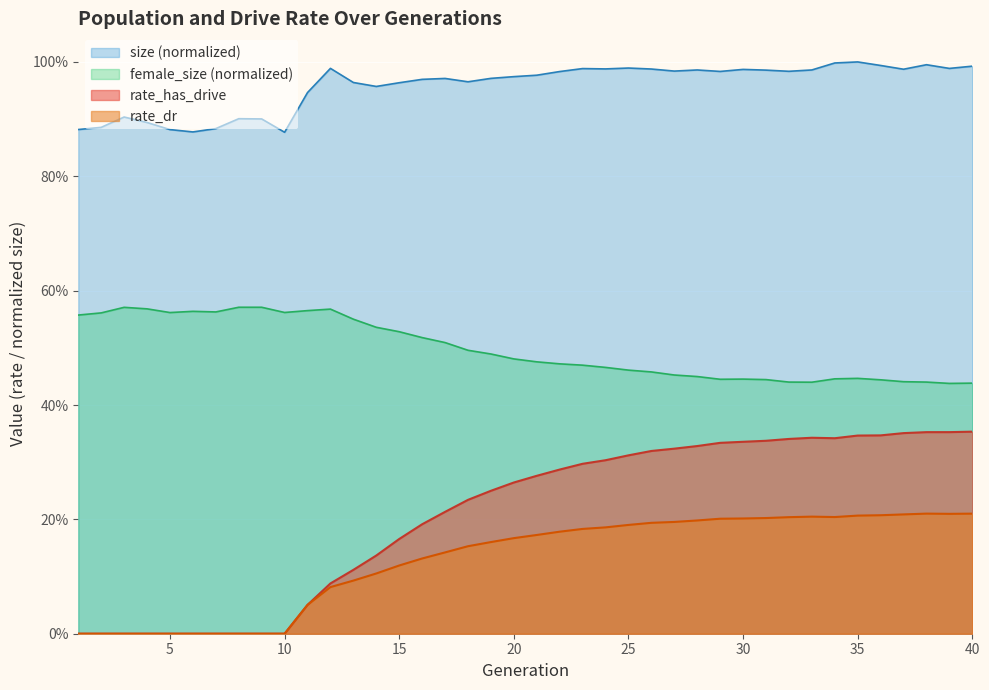

True or false: rate_has_drive and rate_dr cross at least once.

False